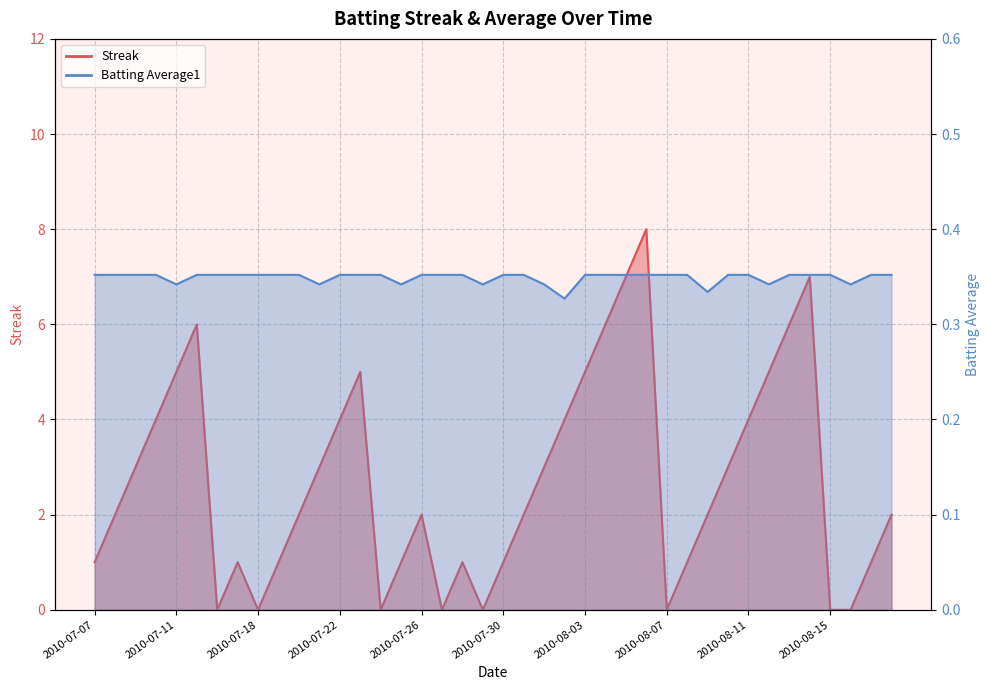

True or false: Streak has more than 0 points higher than both neighbors.

True